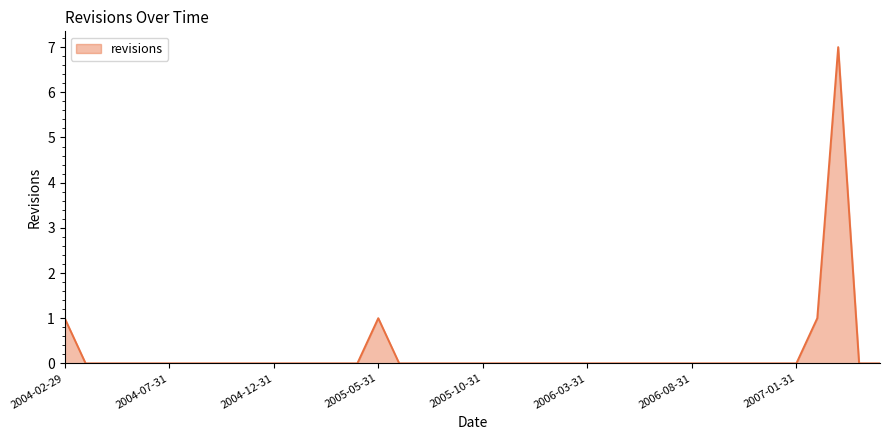

What is the difference between the maximum and minimum values?

7